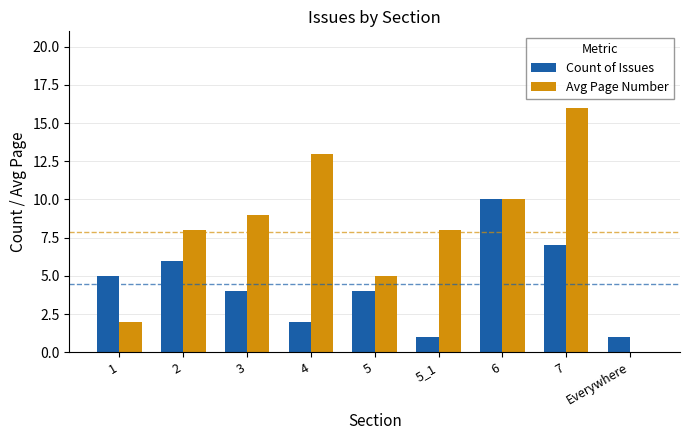

How many groups of bars are there?

9